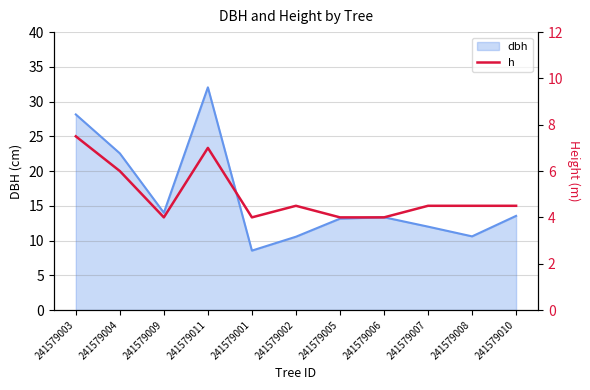

How many interior local valleys (lower than both neighbors) does the data have?

2